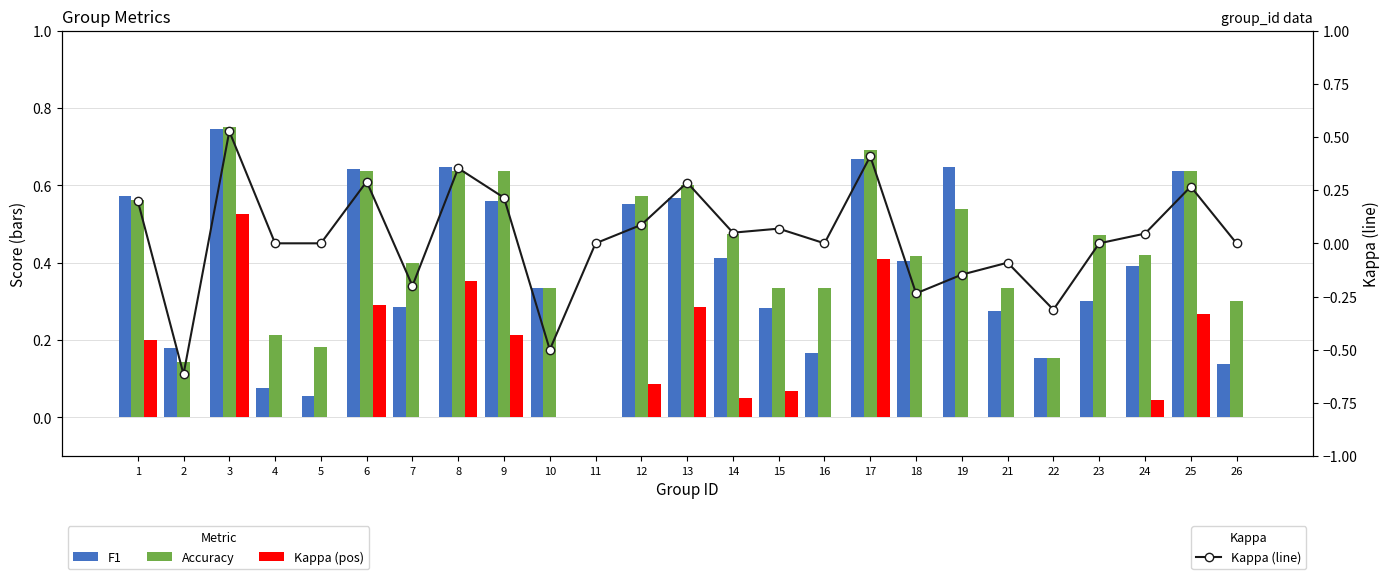

Rank the categories by Accuracy value from highest to lowest.

3, 17, 6, 8, 9, 25, 13, 12, 1, 19, 14, 23, 24, 18, 7, 10, 15, 16, 21, 26, 4, 5, 22, 2, 11